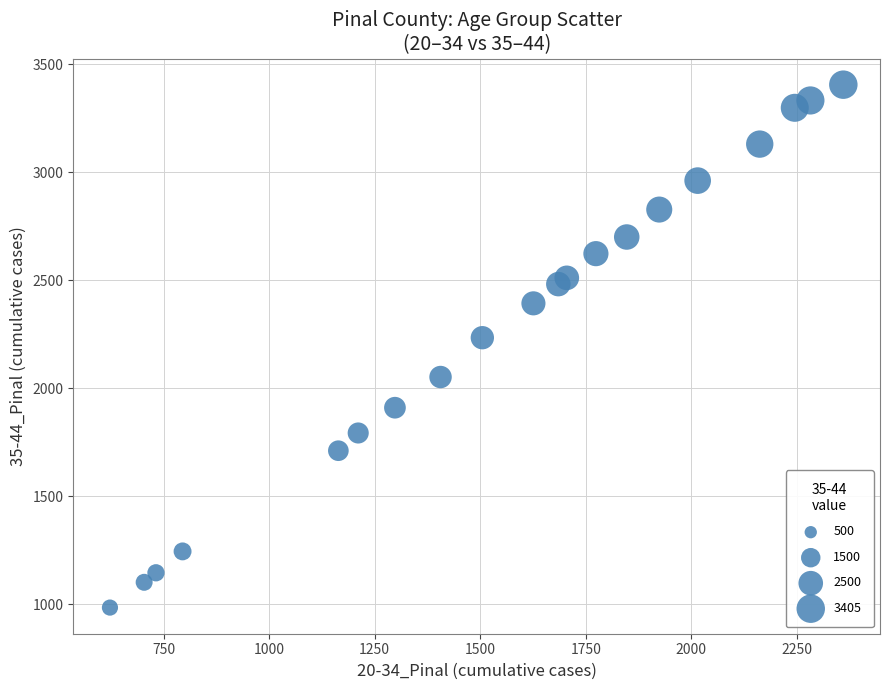

What is the range of X values (max minus min)?

1737